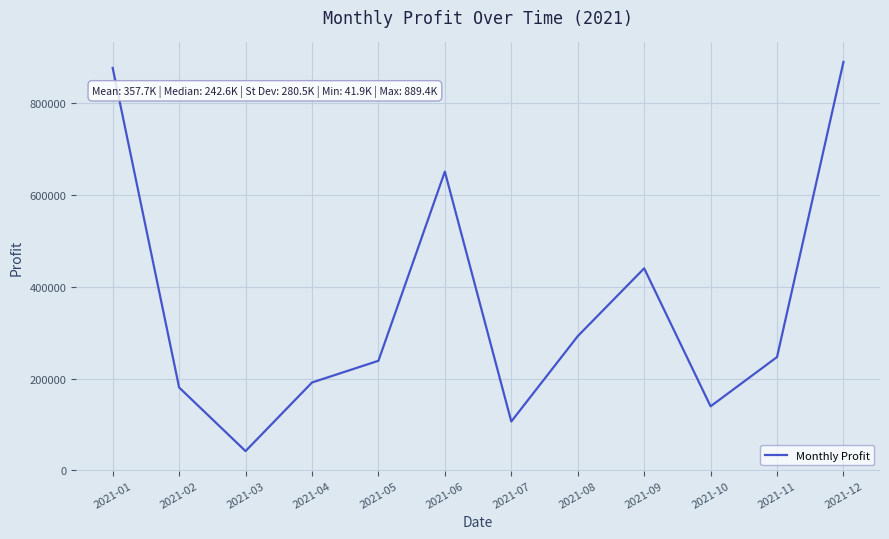

Which category has the lowest value across all series?

2021-03